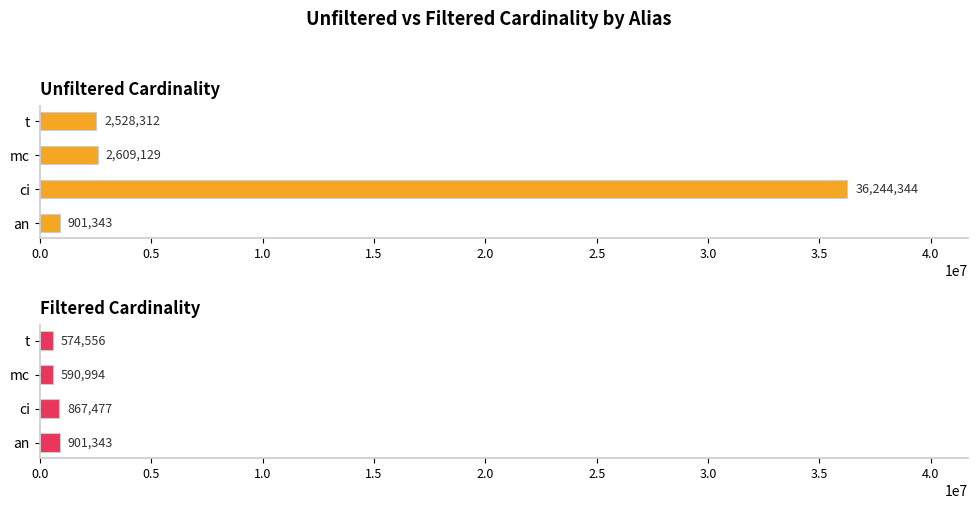

What is the maximum value for unfiltered_cardinality?

36244344